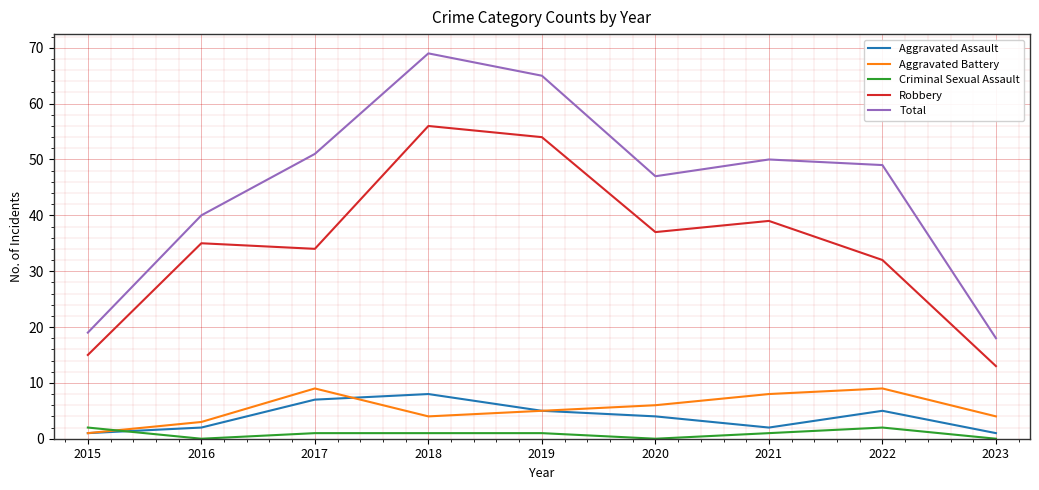

Is the value of Criminal Sexual Assault at 2016 greater than the value of Aggravated Battery at 2022?

No